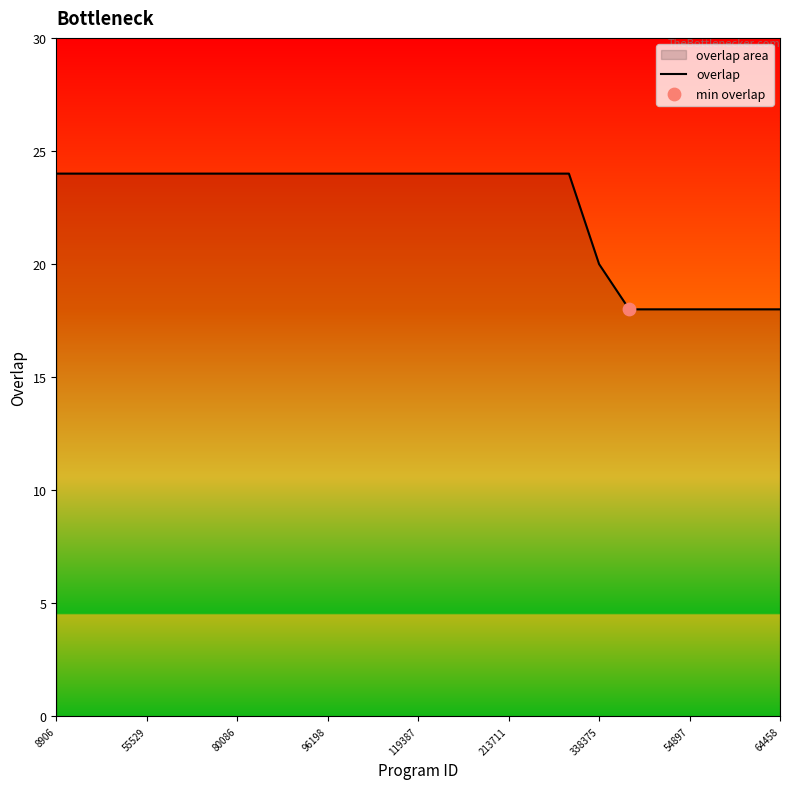

The value at 80086 is 24. True or false?

True